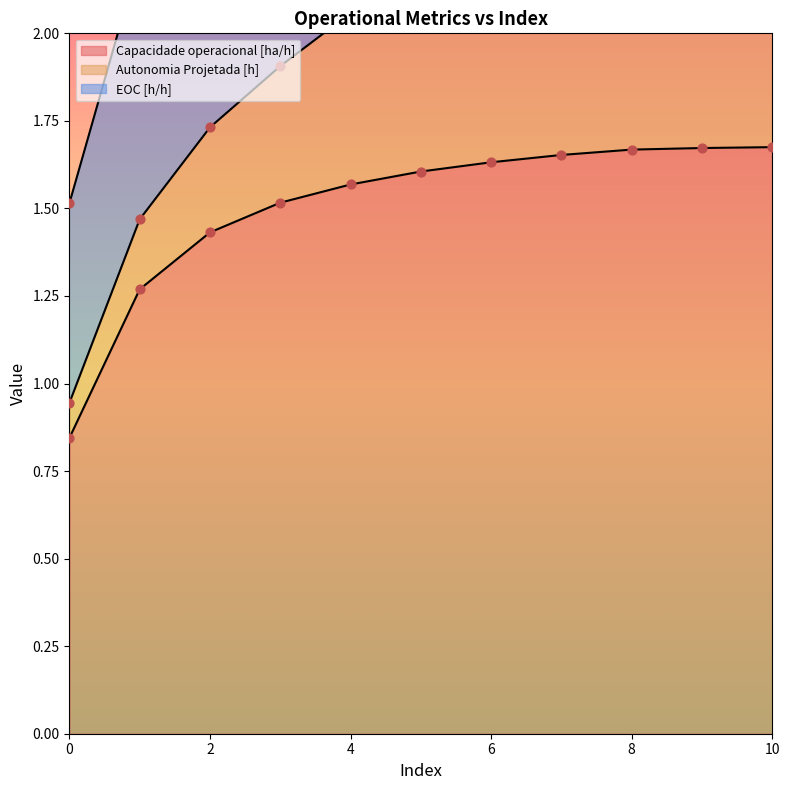

Which series has the largest total across all categories?

Capacidade operacional [ha/h]